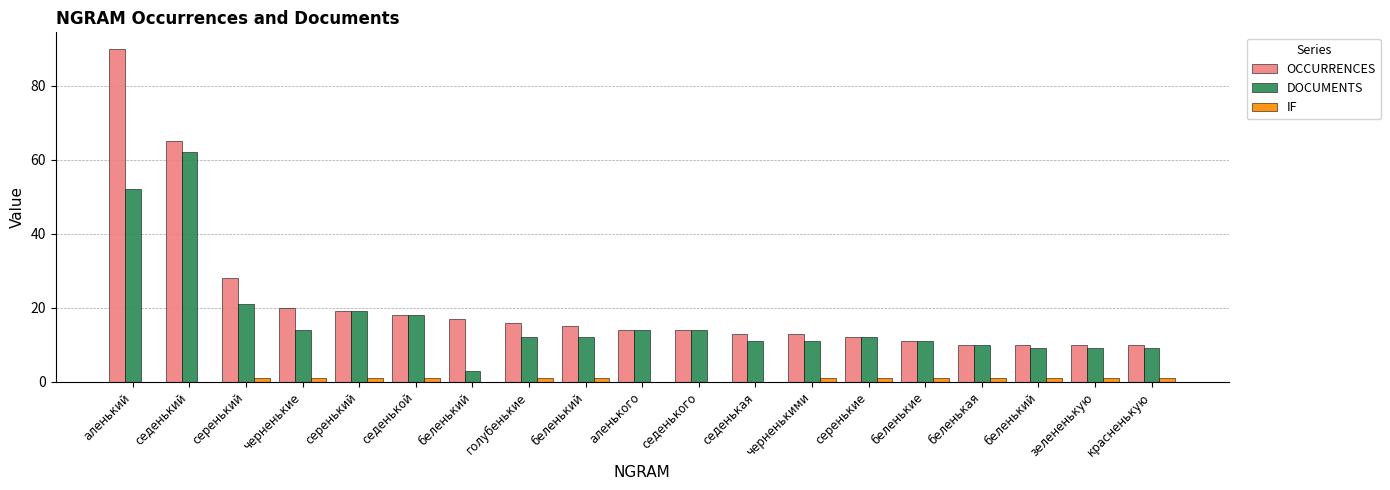

Reading left to right, transcribe all the data shown in this chart.

OCCURRENCES: 90	65	28	20	19	18	17	16	15	14	14	13	13	12	11	10	10	10	10
DOCUMENTS: 52	62	21	14	19	18	3	12	12	14	14	11	11	12	11	10	9	9	9
IF: 0	0	1	1	1	1	0	1	1	0	0	0	1	1	1	1	1	1	1